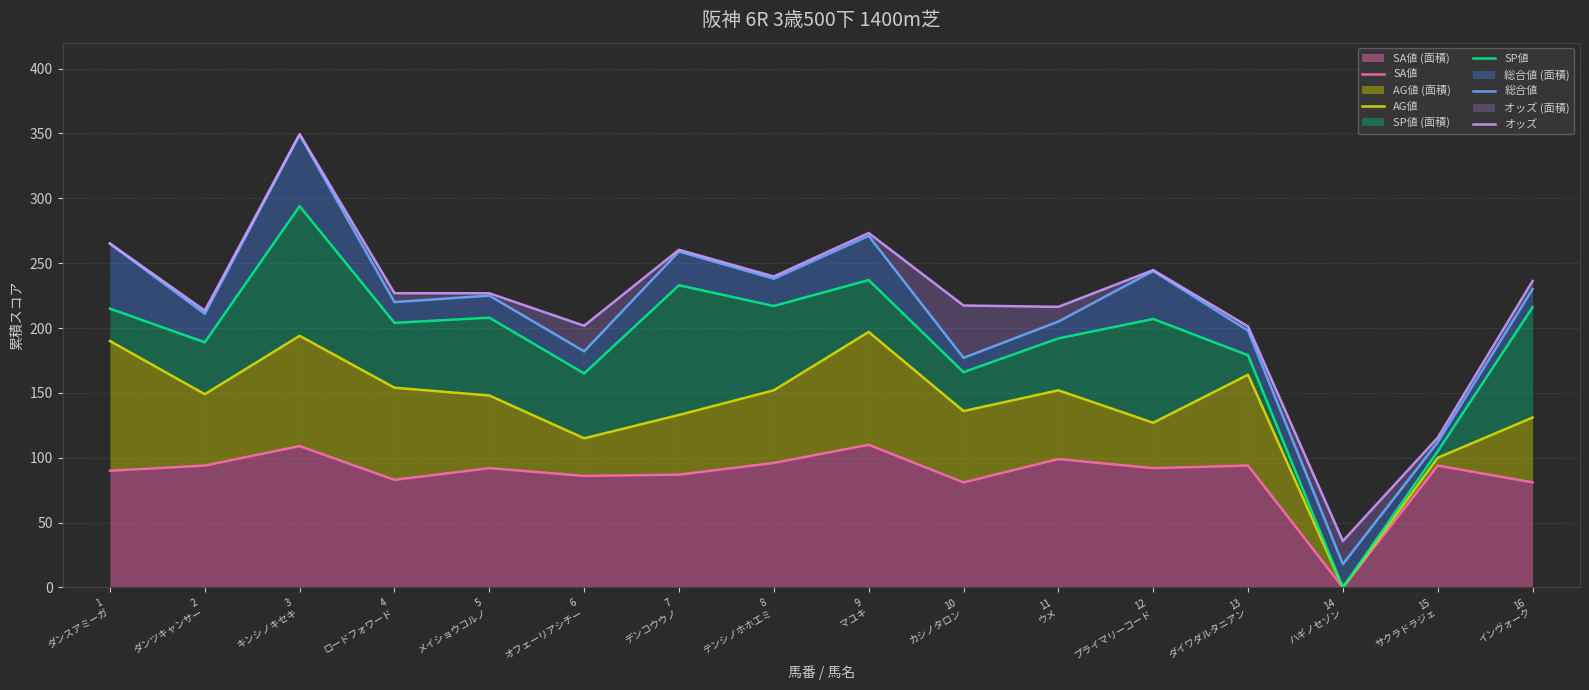

What is the total value across all series at 12
プライマリーコード?

914.7